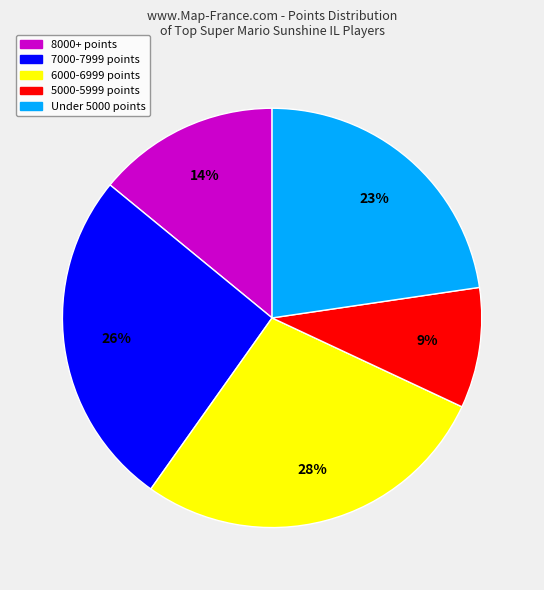

Is the sum of 6000-6999 points and Under 5000 points greater than half?

Yes